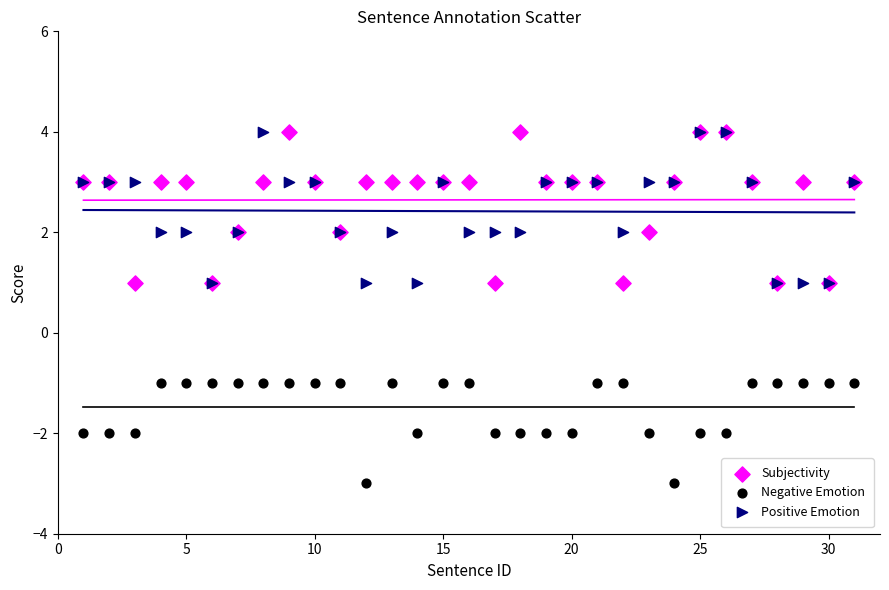

What are all the series names shown in the legend?

Subjectivity, Negative Emotion, Positive Emotion